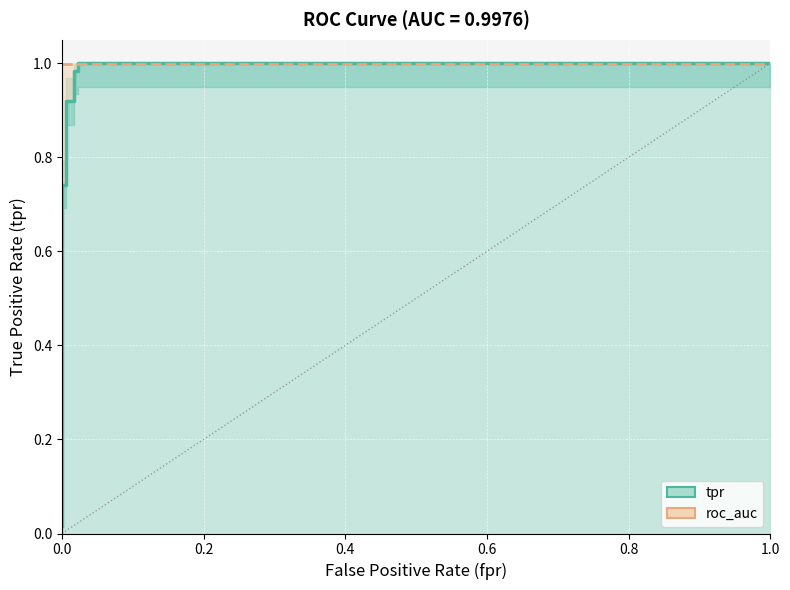

Reading left to right, extract all data points from this chart.

0.0	0.7	0.7	0.9	0.9	1.0	1.0	1.0	1.0